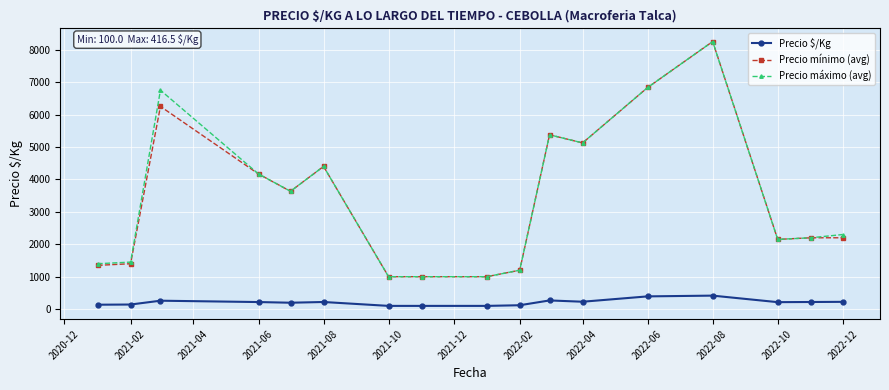

What is the minimum value for Precio máximo (avg)?

1000.0